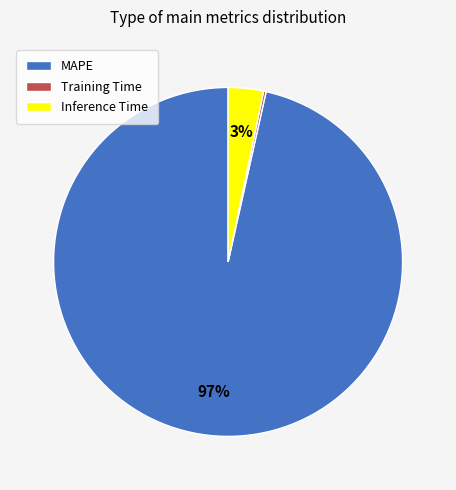

The Inference Time slice represents 10% of the pie. True or false?

False